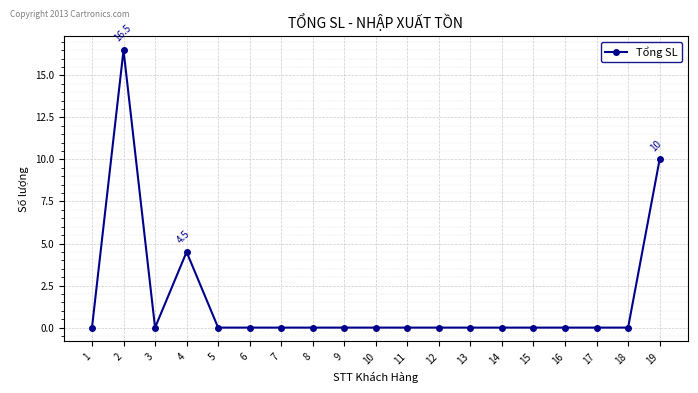

Reading left to right, list all the values displayed in this chart.

1=0.0	2=16.5	3=0.0	4=4.5	5=0.0	6=0.0	7=0.0	8=0.0	9=0.0	10=0.0	11=0.0	12=0.0	13=0.0	14=0.0	15=0.0	16=0.0	17=0.0	18=0.0	19=10.0